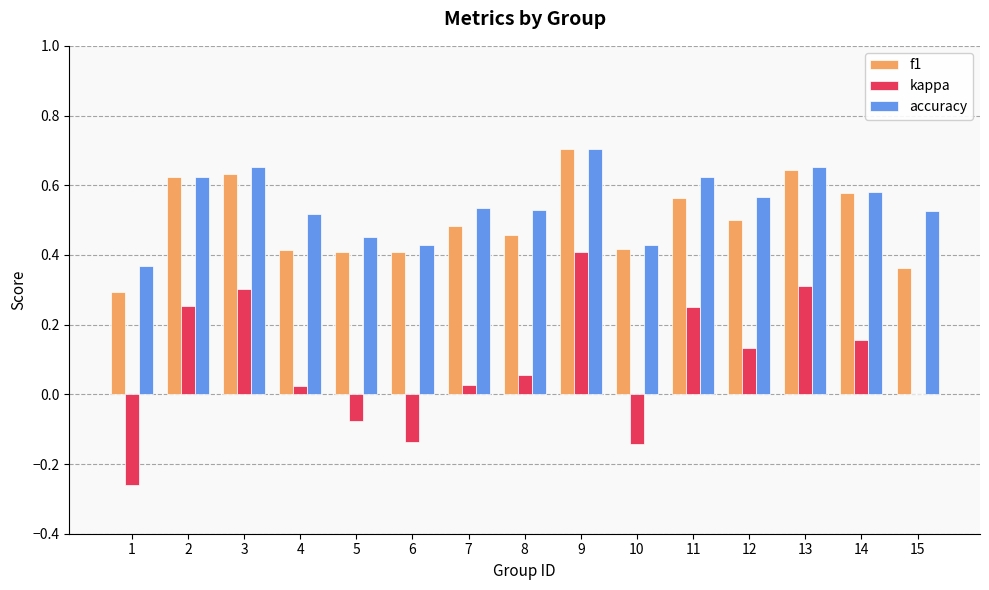

At which category is the sum across all series the highest?

9